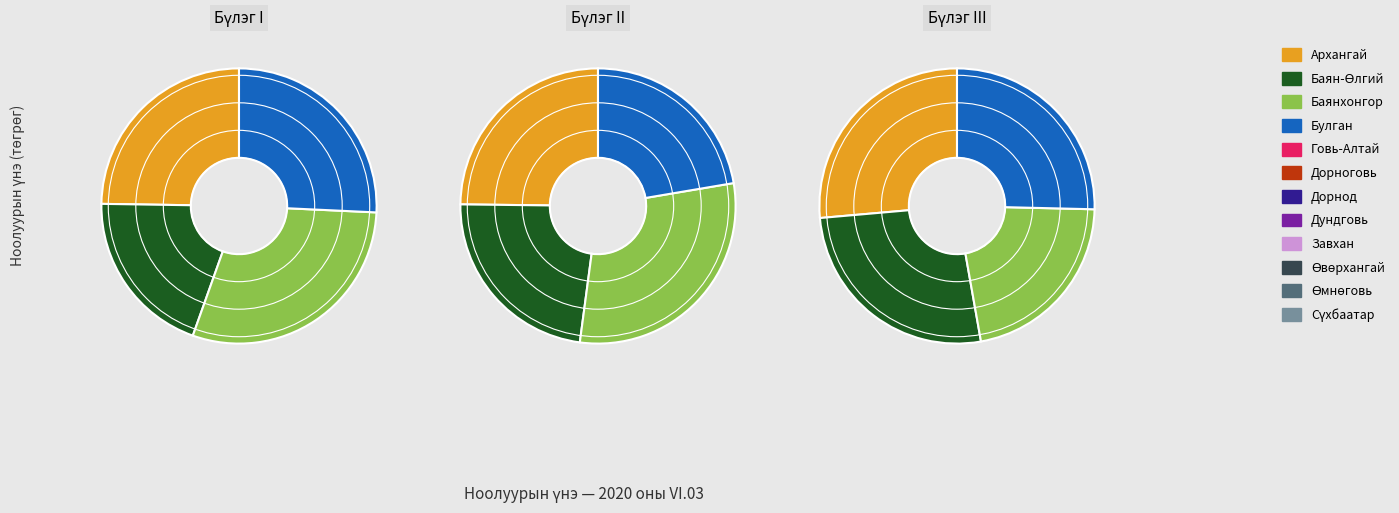

Is there any slice that represents more than half of the pie?

No